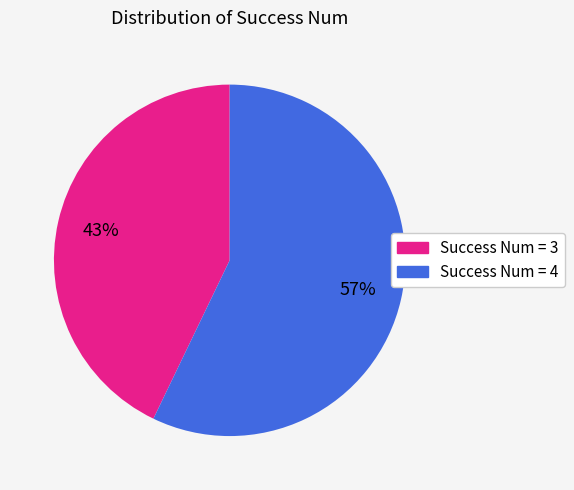

Is there any slice that represents more than half of the pie?

Yes